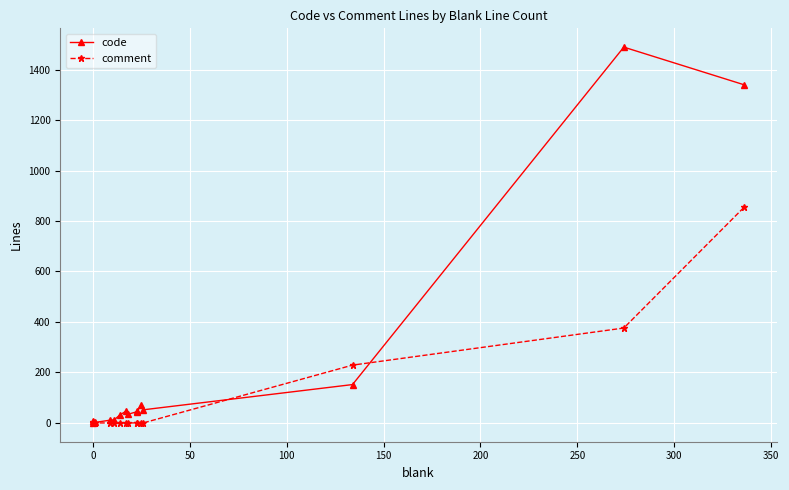

What is the maximum value for comment?

854